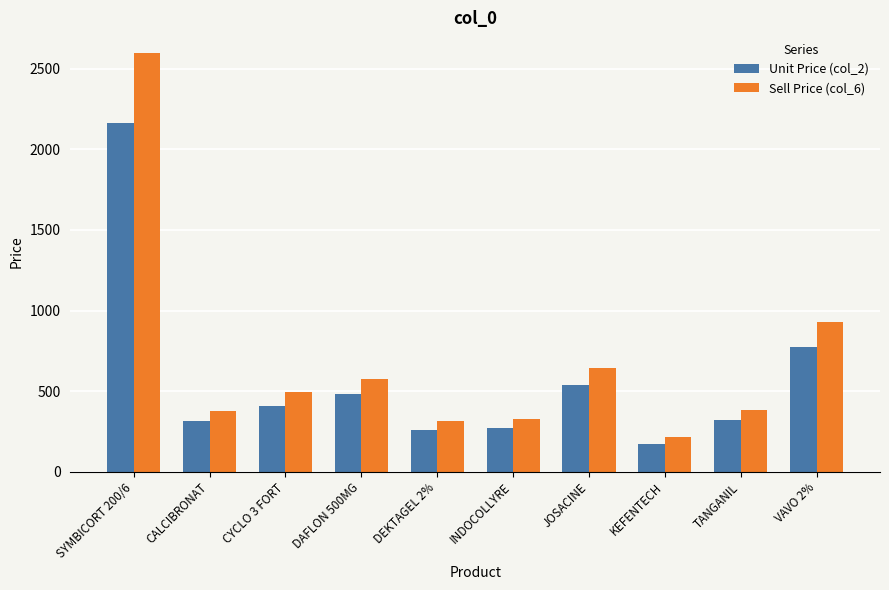

Where does the Unit Price (col_2) series first go above 409?

SYMBICORT 200/6